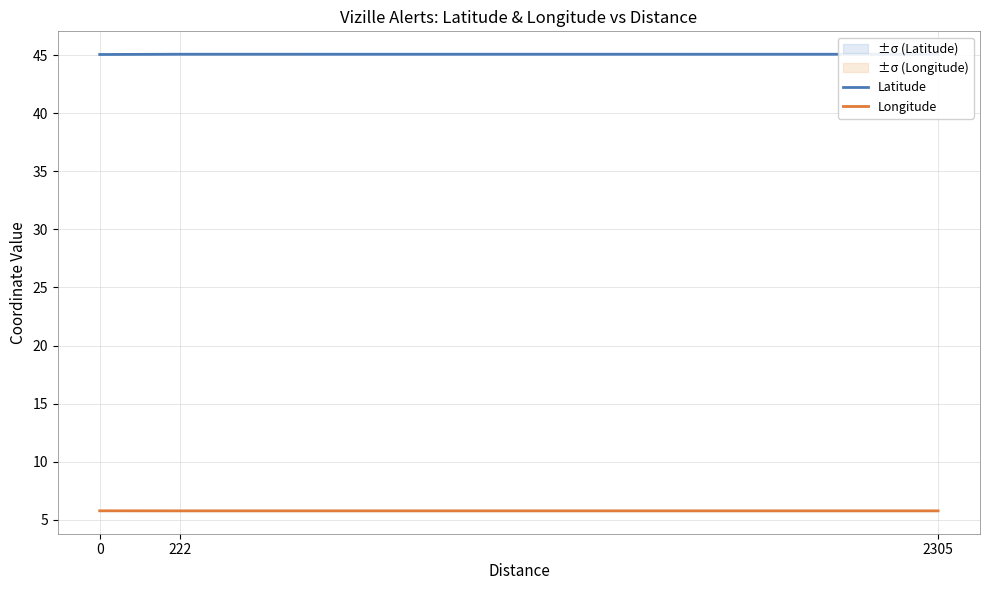

What is the sum of all Longitude values?

17.3